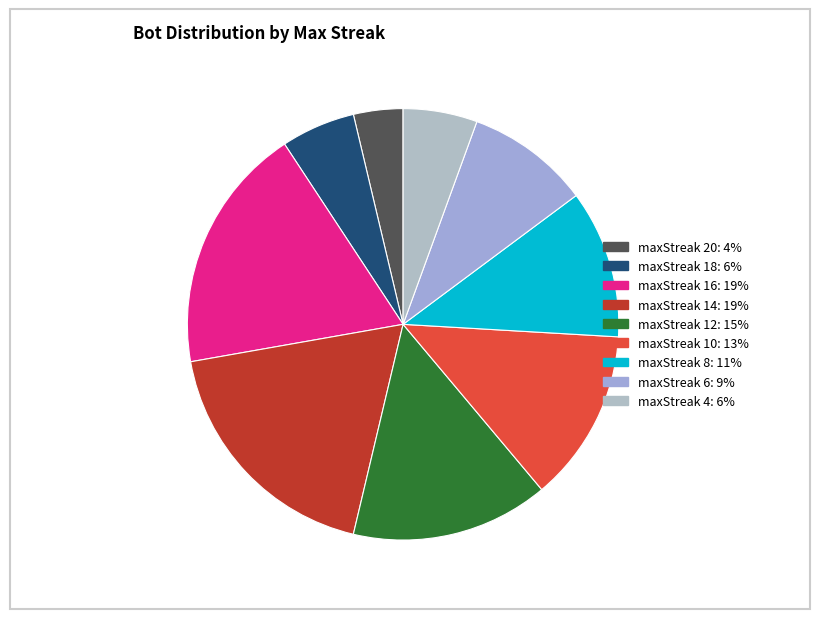

Does any single category account for the majority?

No